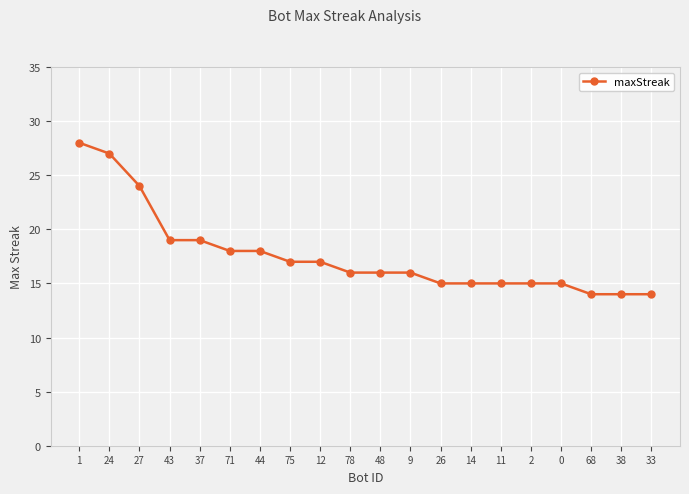

Is it true that the value at 38 is 14?

True